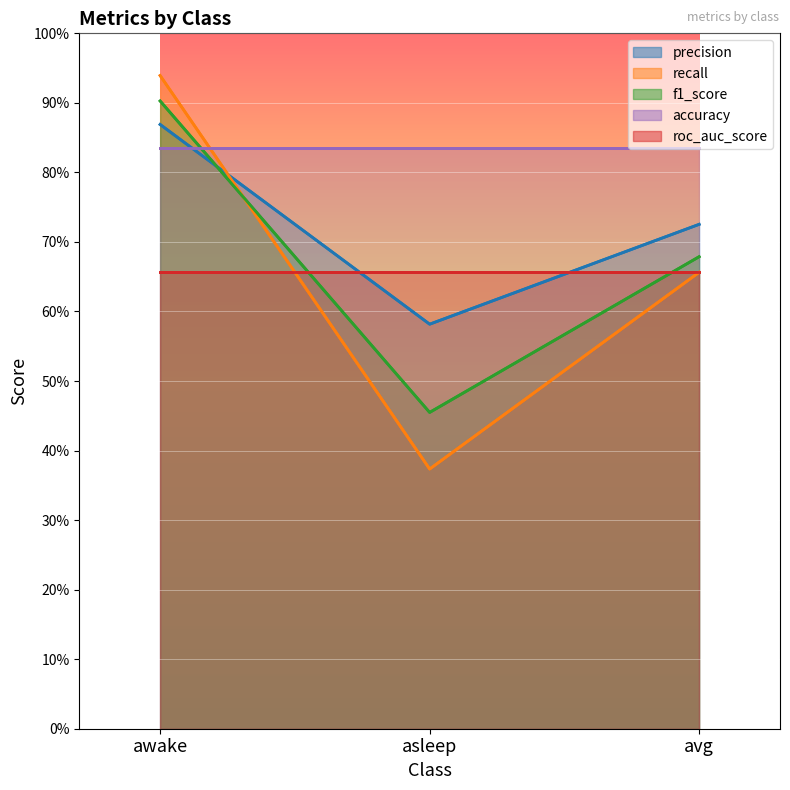

Which series has the widest spread of values?

recall